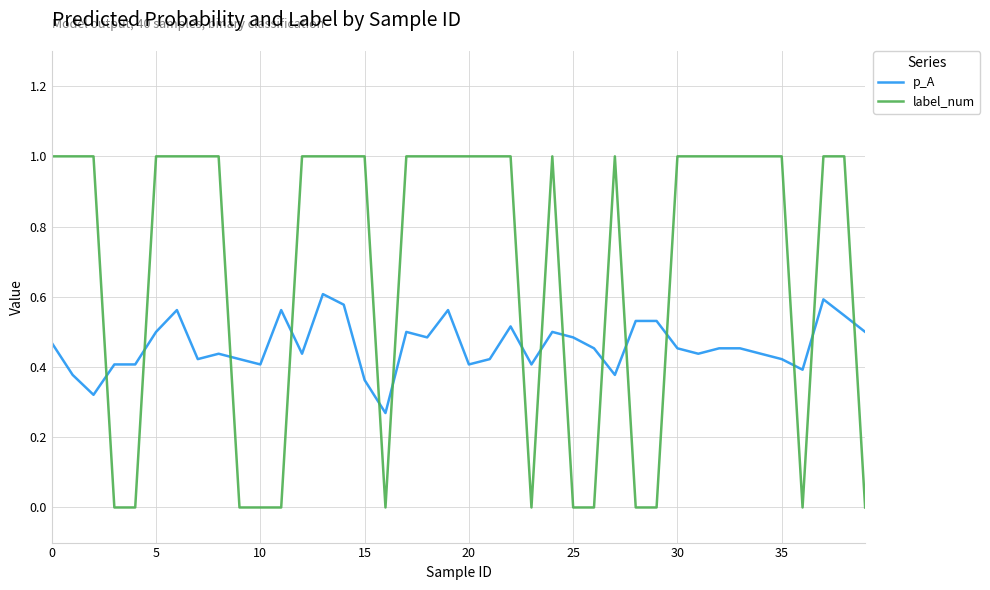

What is the greatest value displayed?

1.0